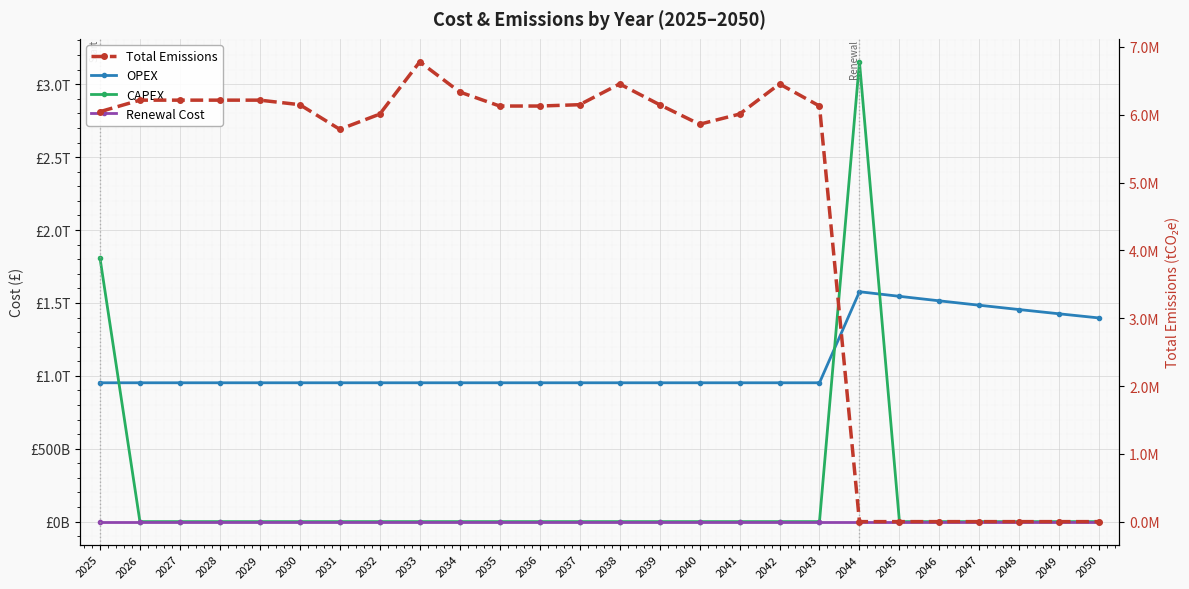

Between 2027 and 2047, which series saw the biggest shift?

OPEX